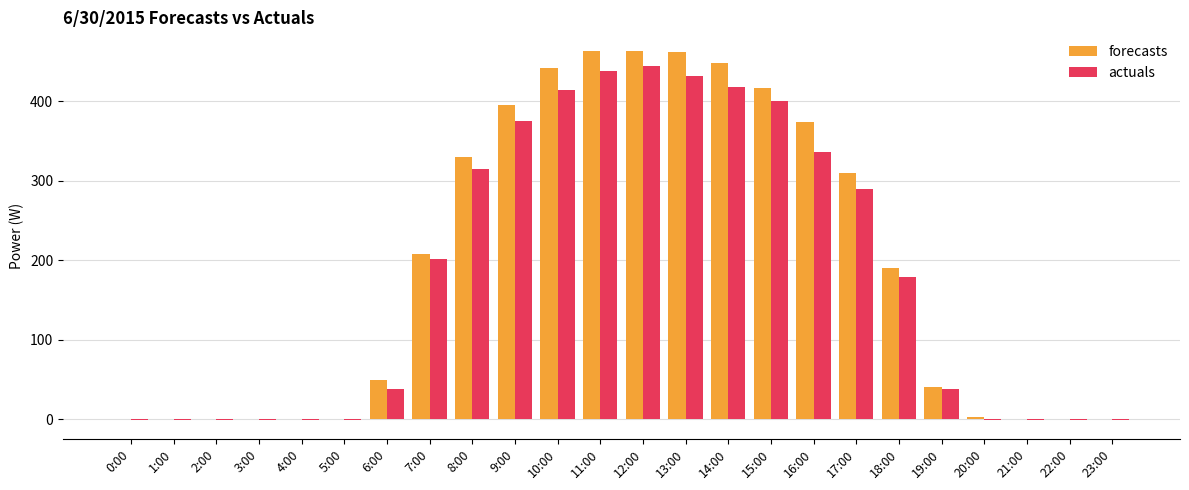

What is the highest value of the actuals series?

445.0